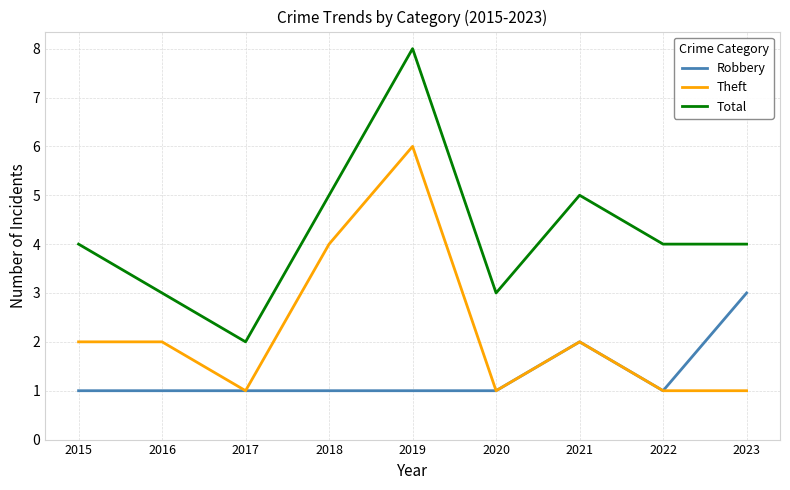

Reading left to right, transcribe all the data shown in this chart.

Robbery: 2015=1	2016=1	2017=1	2018=1	2019=1	2020=1	2021=2	2022=1	2023=3
Theft: 2015=2	2016=2	2017=1	2018=4	2019=6	2020=1	2021=2	2022=1	2023=1
Total: 2015=4	2016=3	2017=2	2018=5	2019=8	2020=3	2021=5	2022=4	2023=4